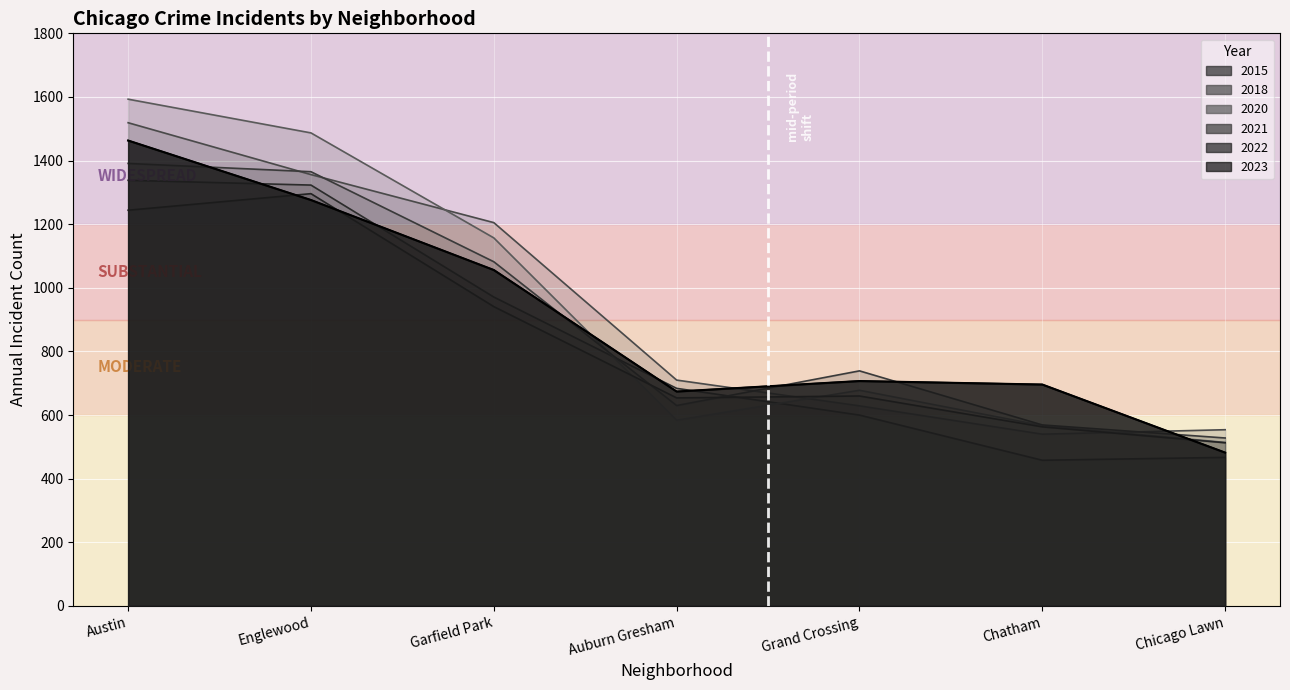

What are all the series names shown in the legend?

2018, 2021, 2022, 2023, 2015, 2020